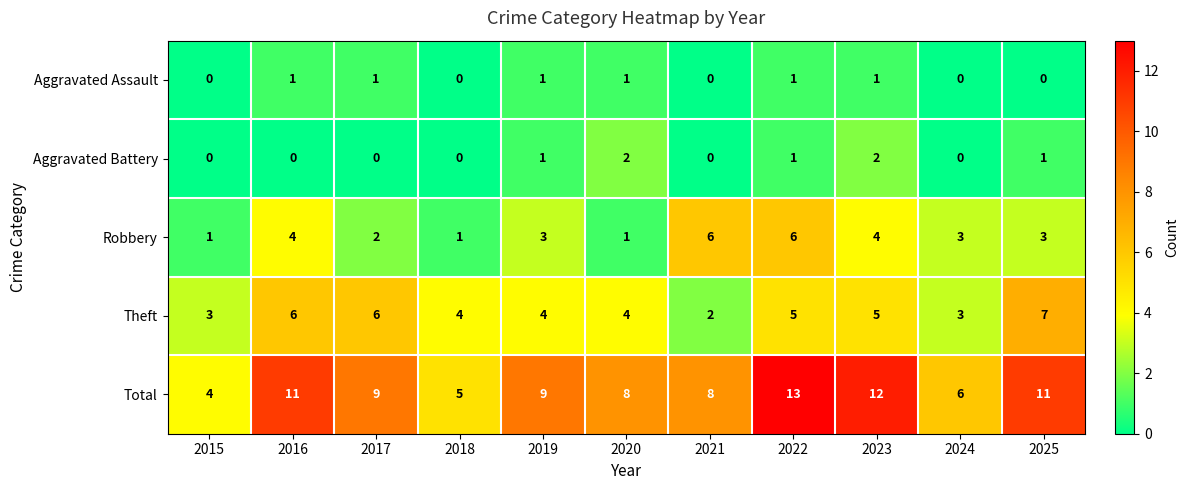

What is the difference between the maximum and minimum values in the Total series?

9